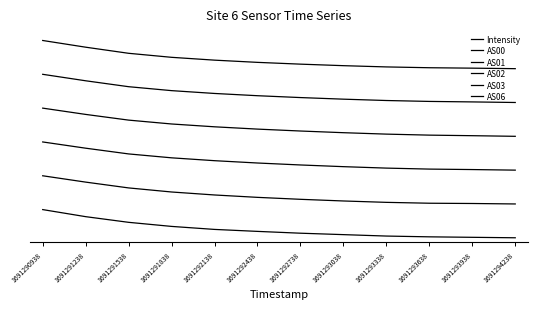

Is it true that AS06 equals 1.3 at 1691293938?

False